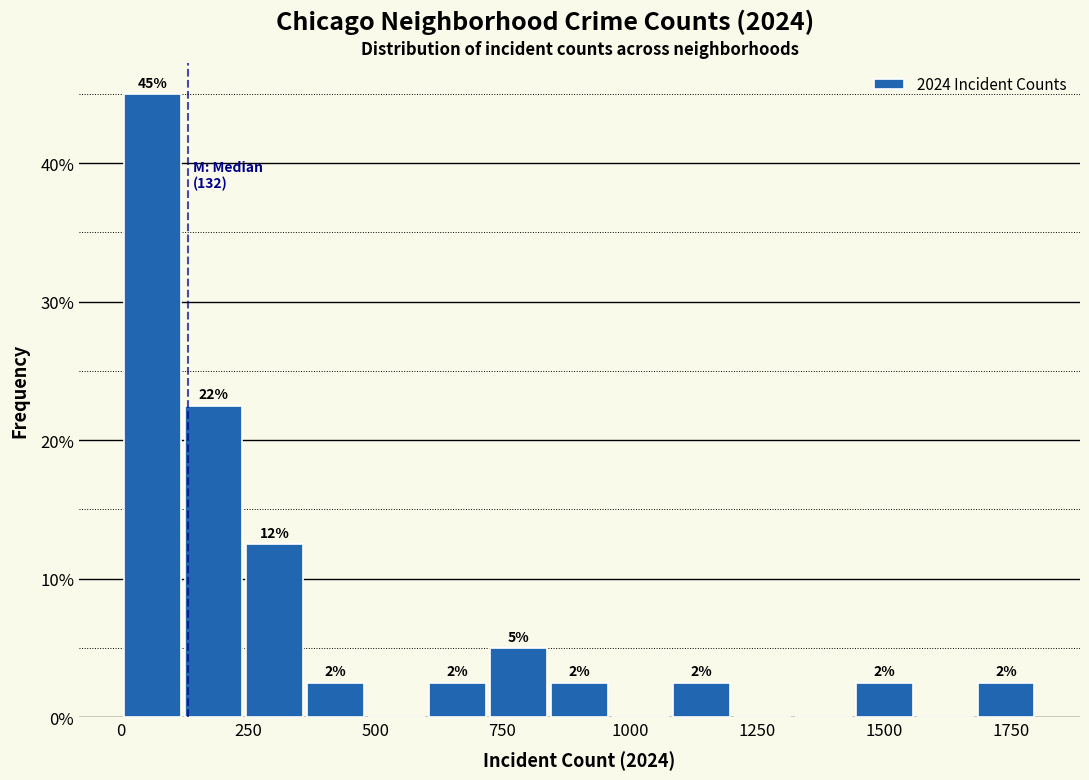

Read against the x-axis, roughly where is the centre of the tallest bar?

50